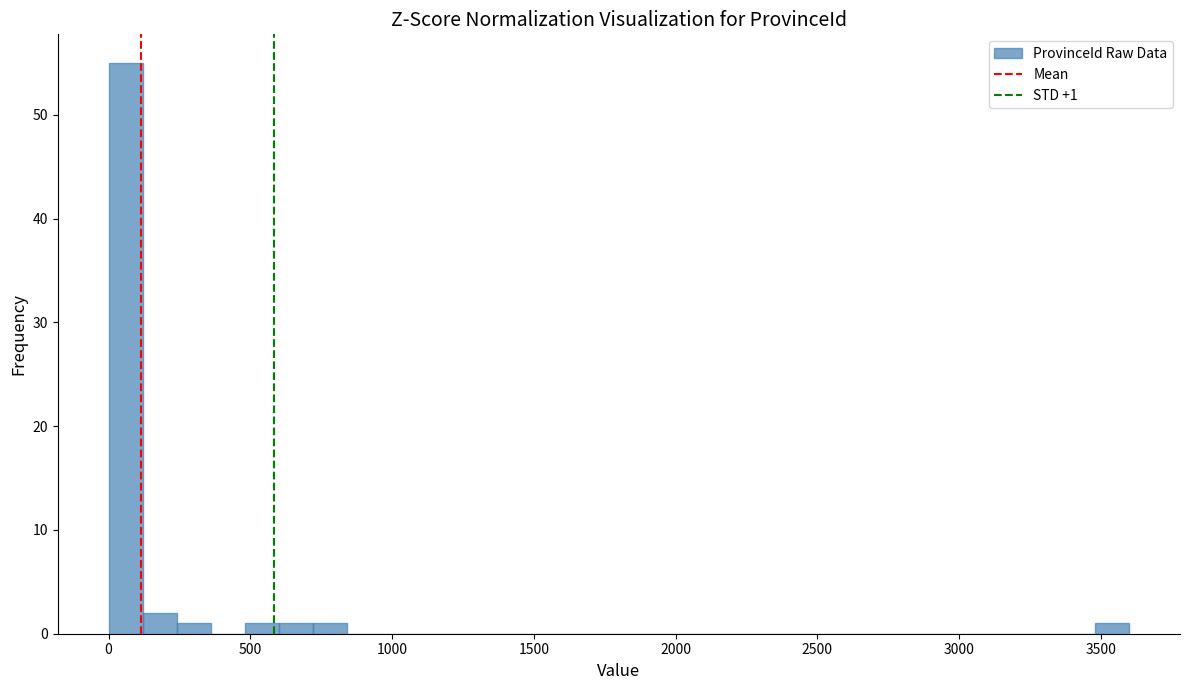

Around what value on the x-axis is the tallest bar? Give the approximate position of its centre, as read against the axis.

50